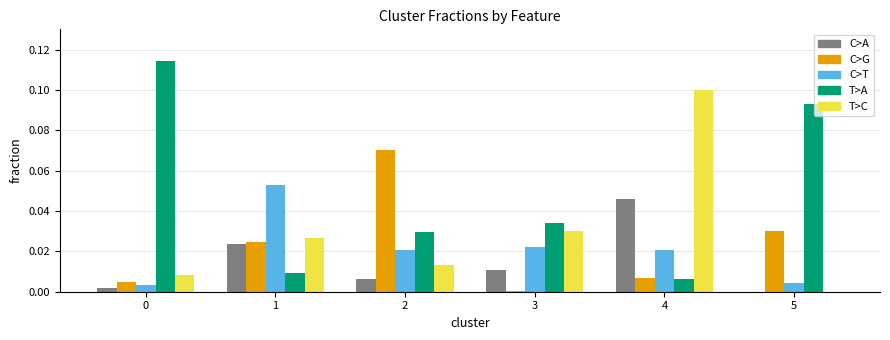

At which category is the sum across all series the highest?

4